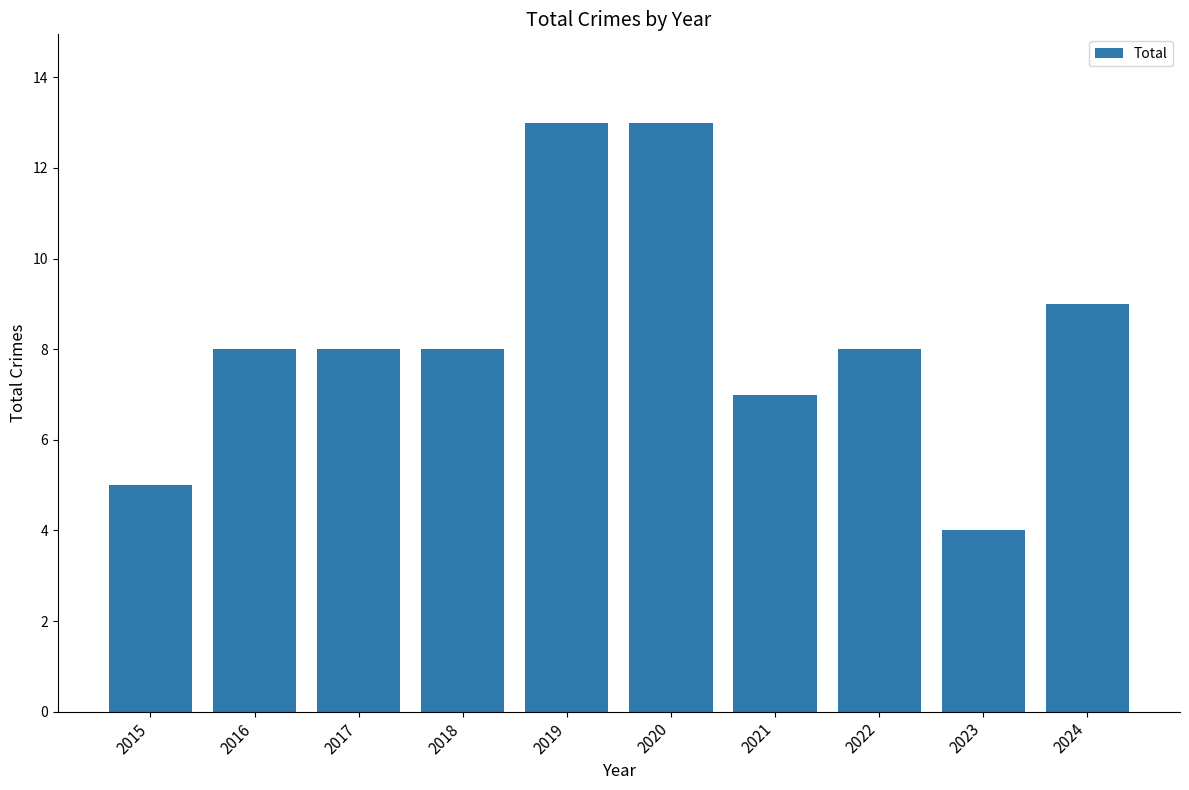

What is the maximum value shown in the chart?

13